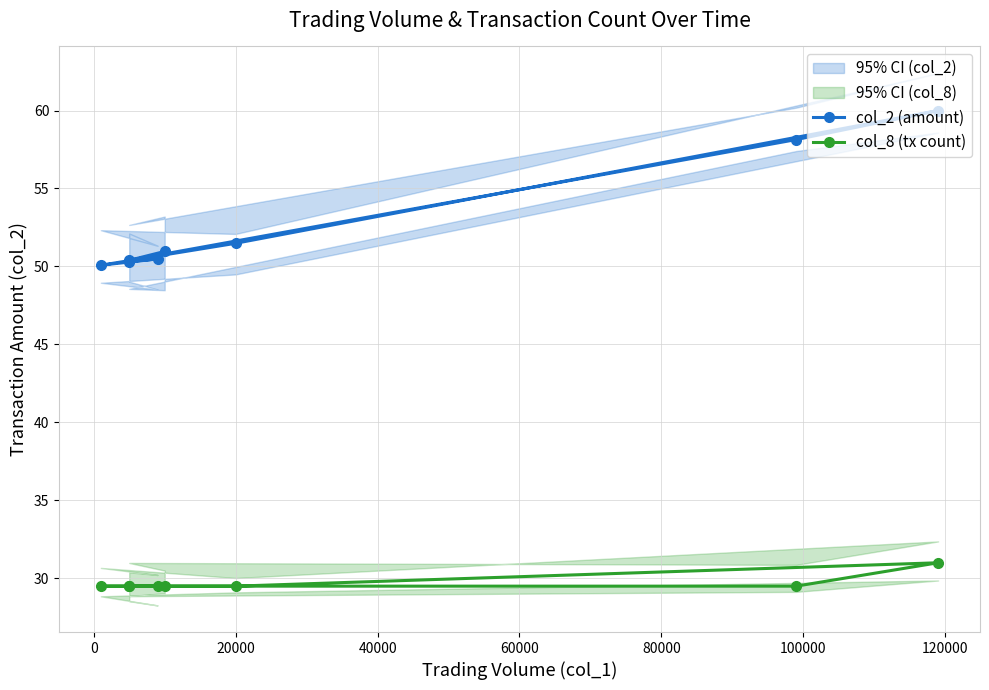

True or false: col_8 (tx count) and col_2 (amount) cross at least once.

False